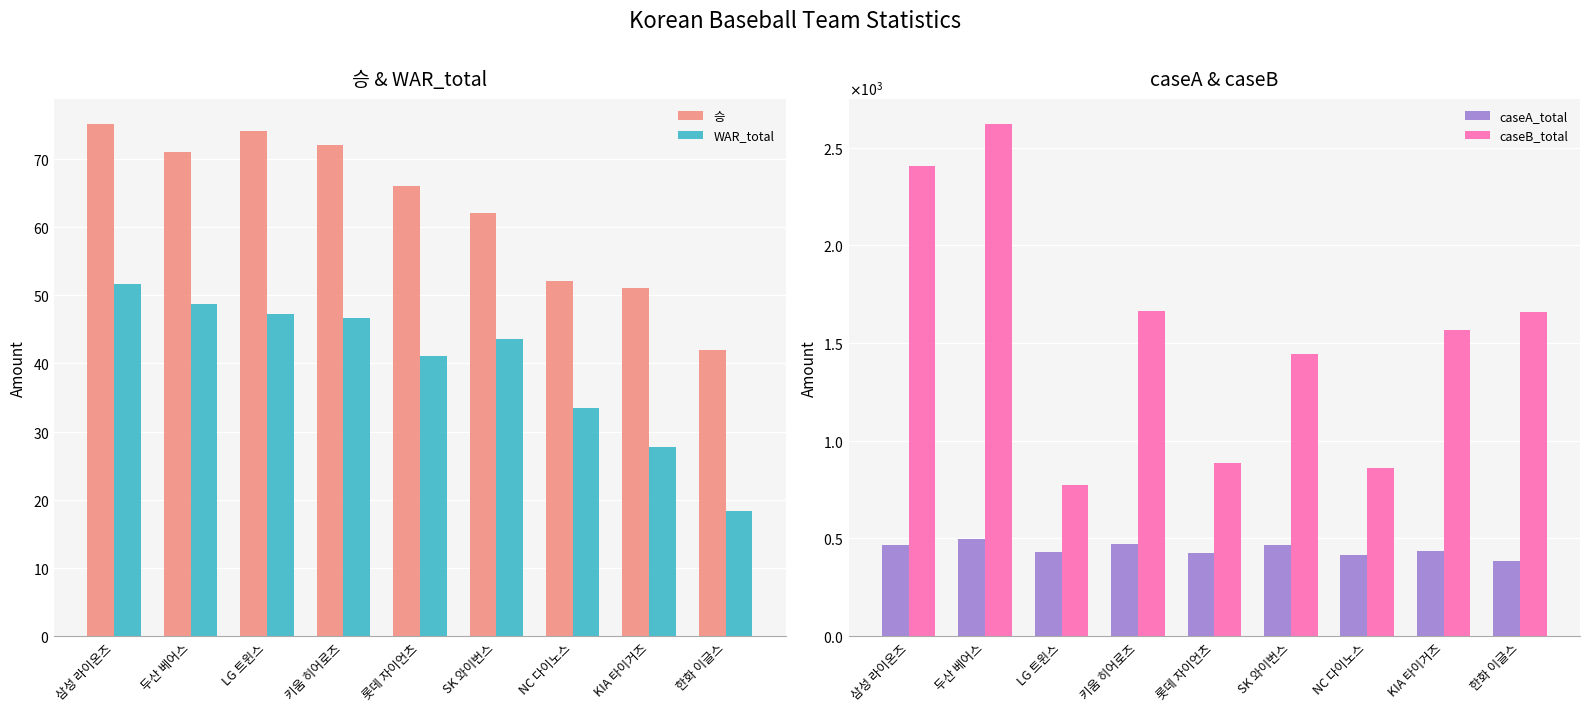

At which category does the chart reach its minimum across all series?

한화 이글스